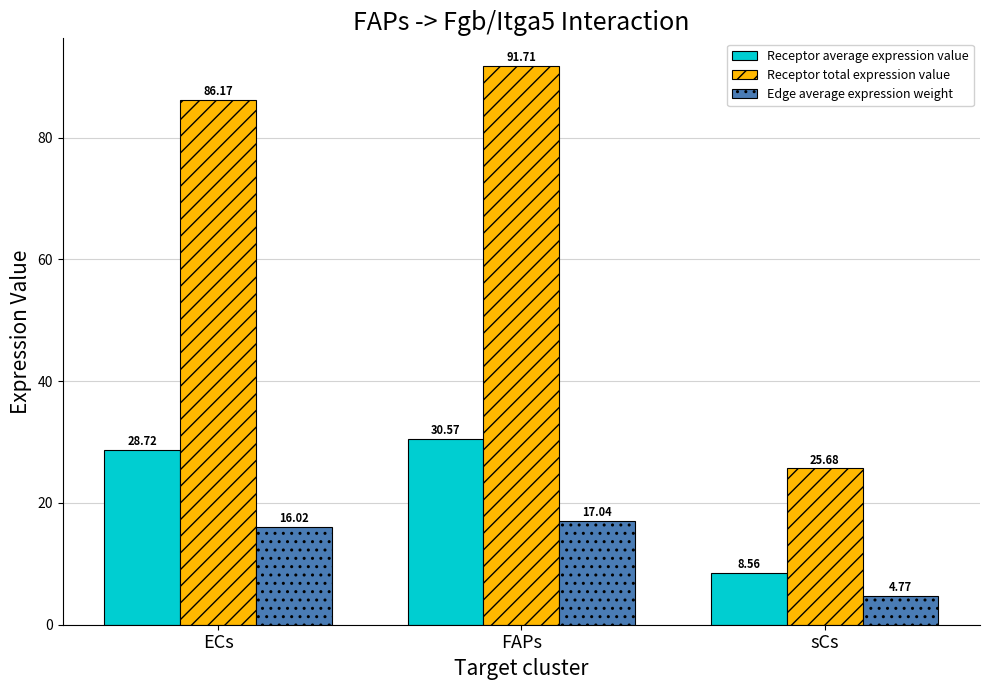

What is the lowest value of the Receptor average expression value series?

8.6